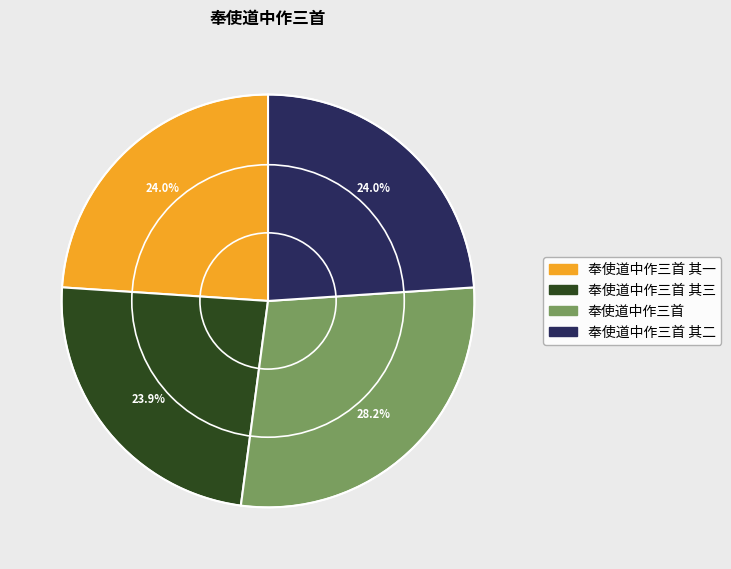

To the nearest percent, what is the average slice percentage?

25%